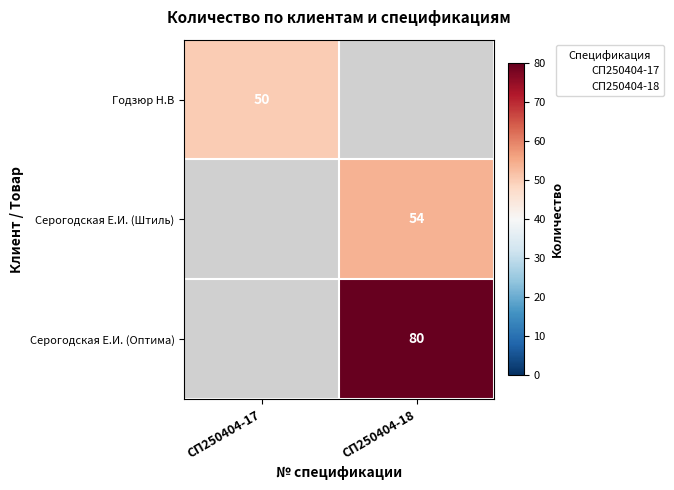

Which category has the lowest value in the Серогодская Е.И. (Оптима) series?

СП250404-17